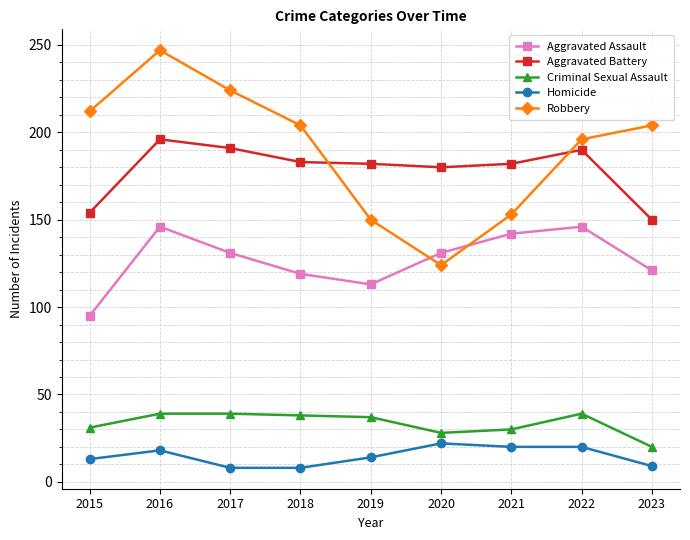

Does the chart display data point markers on the line(s)?

Yes